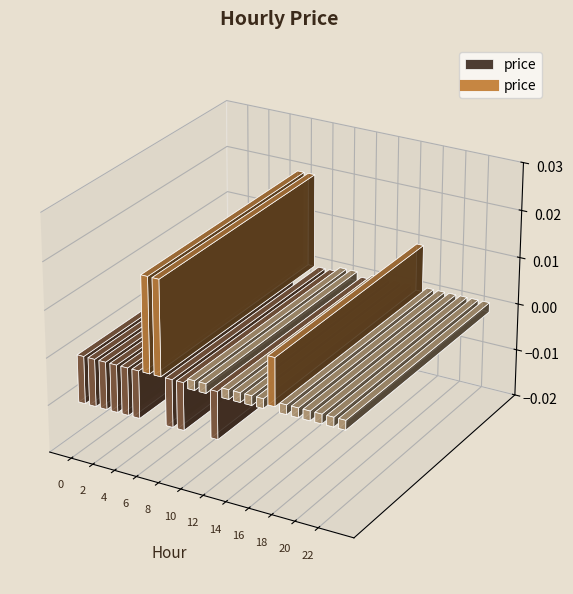

True or false: there are more than 0 points higher than both neighbors.

True